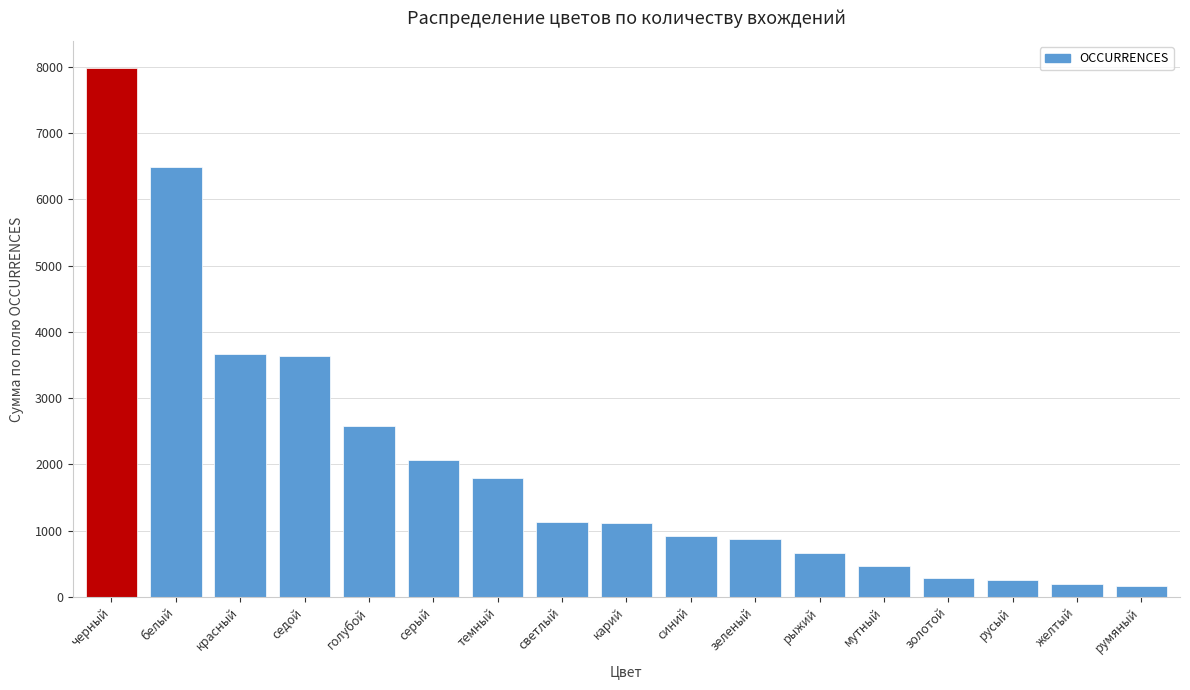

What is the change in value from седой to серый?

-1574